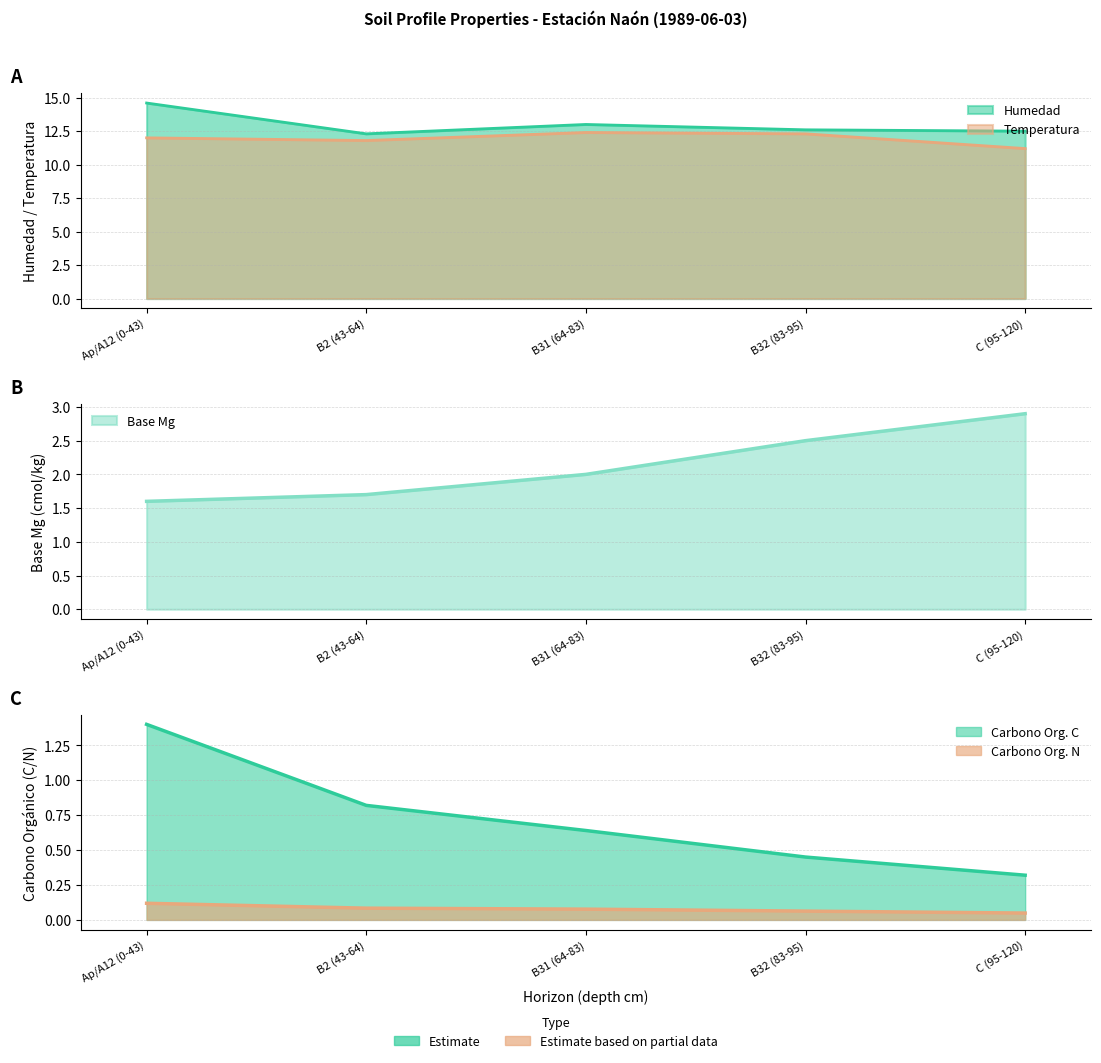

What is the label of the 3rd point from the right?

B31 (64-83)